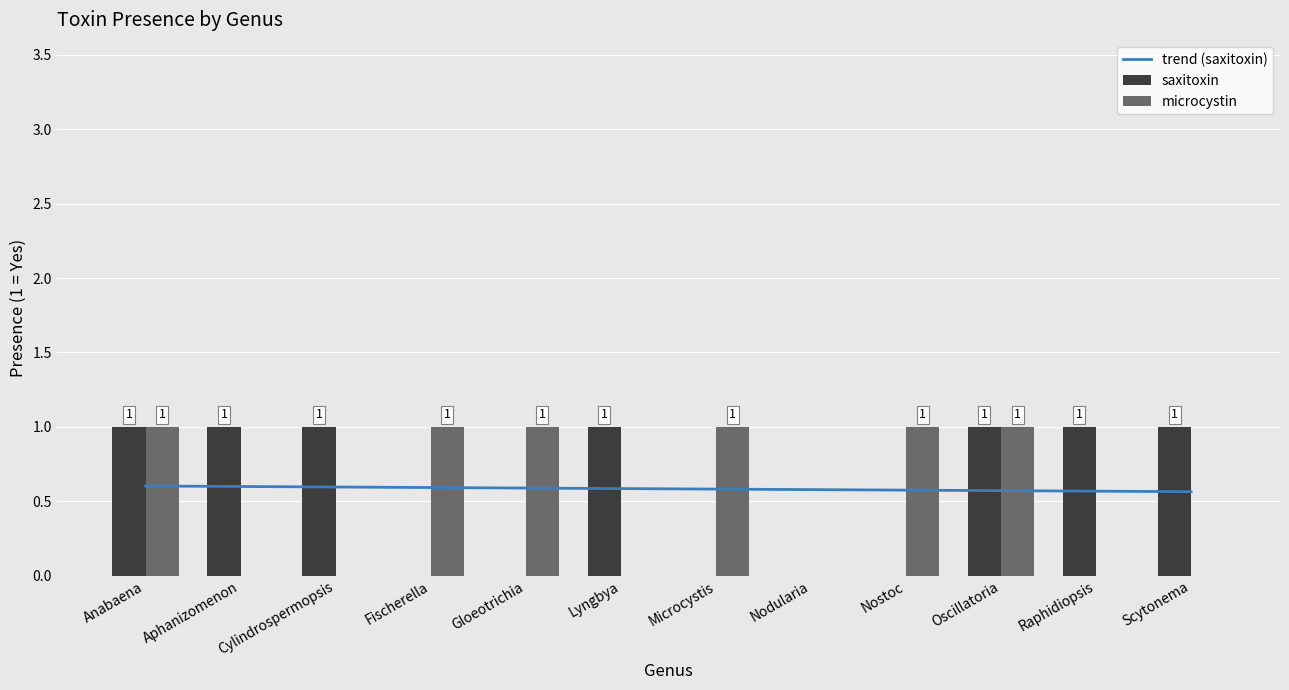

Read the microcystin value at Gloeotrichia.

1